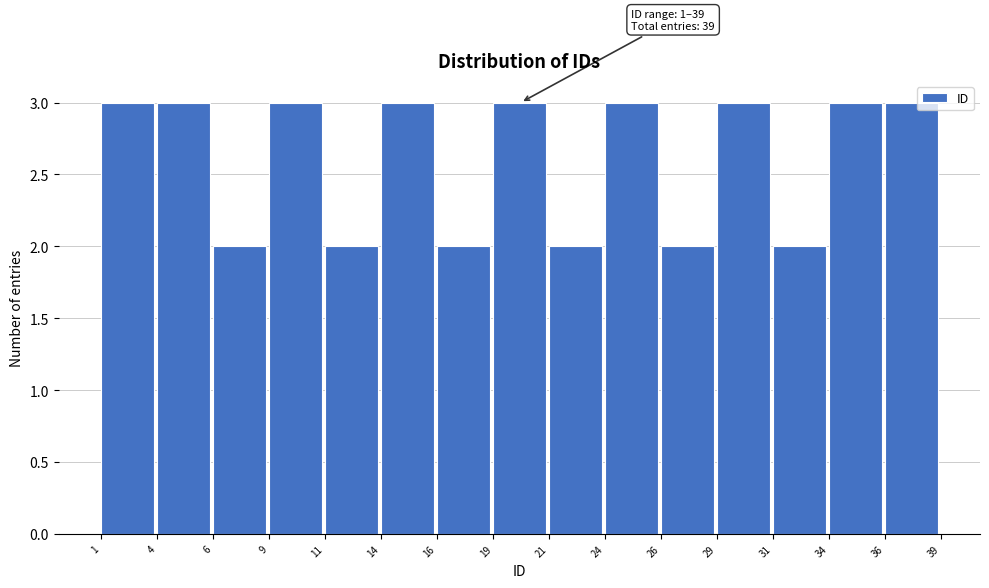

Reading left to right, extract all data points from this chart.

3	3	2	3	2	3	2	3	2	3	2	3	2	3	3